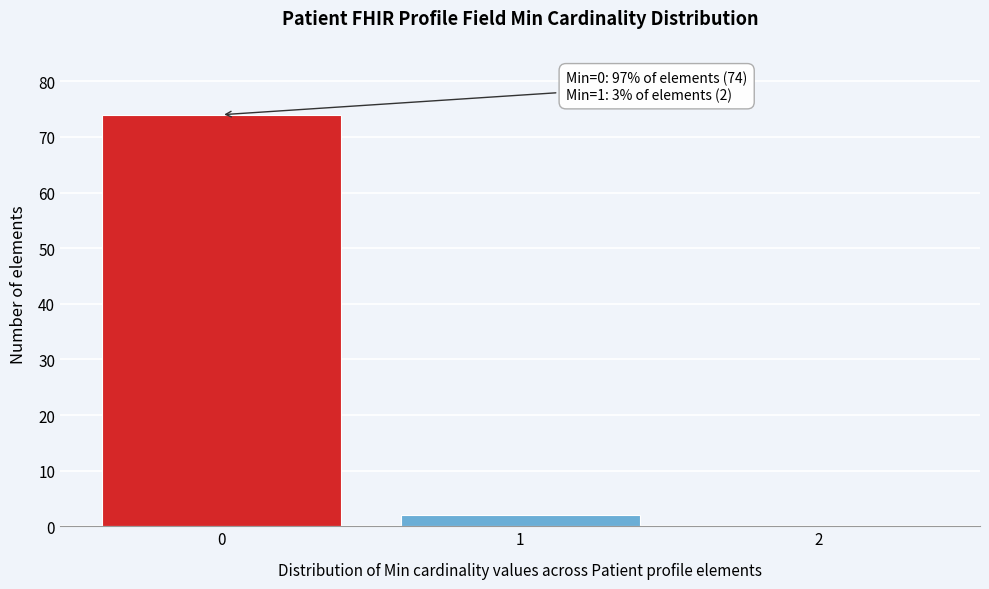

Reading left to right, extract all data points from this chart.

0=74	1=2	2=0